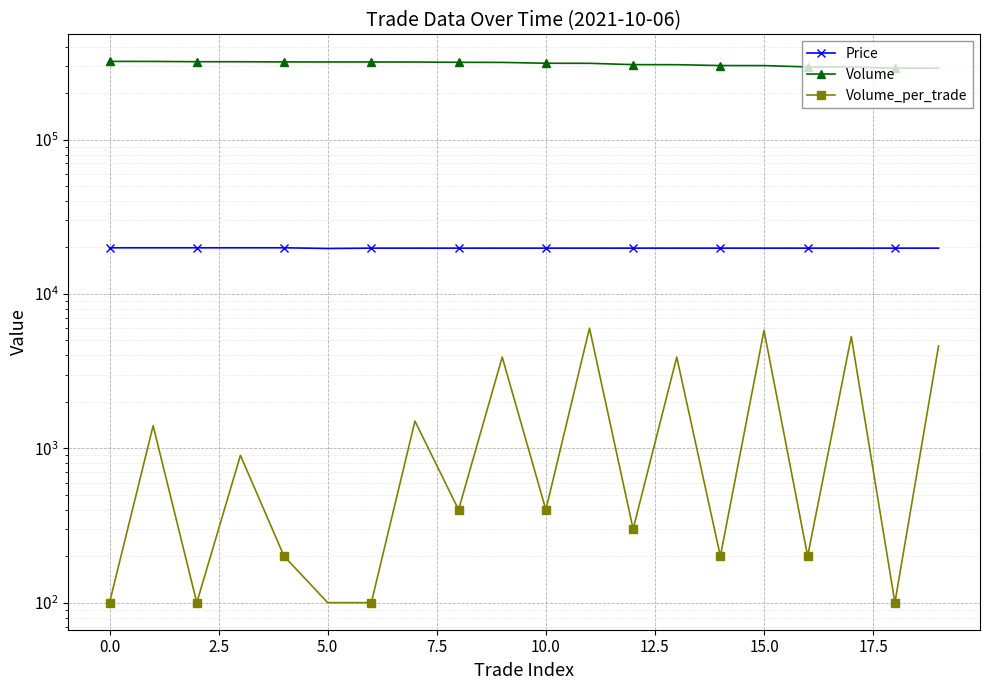

Rank the series at 12.5 from highest to lowest value.

Volume, Price, Volume_per_trade